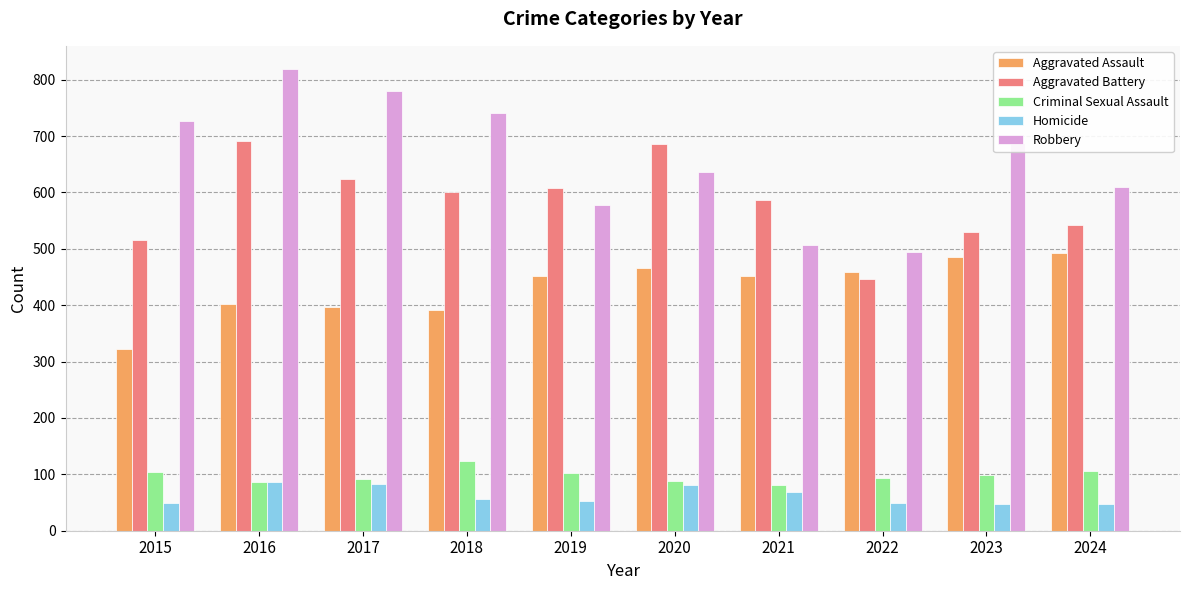

What is the total value across all series at 2016?

2086